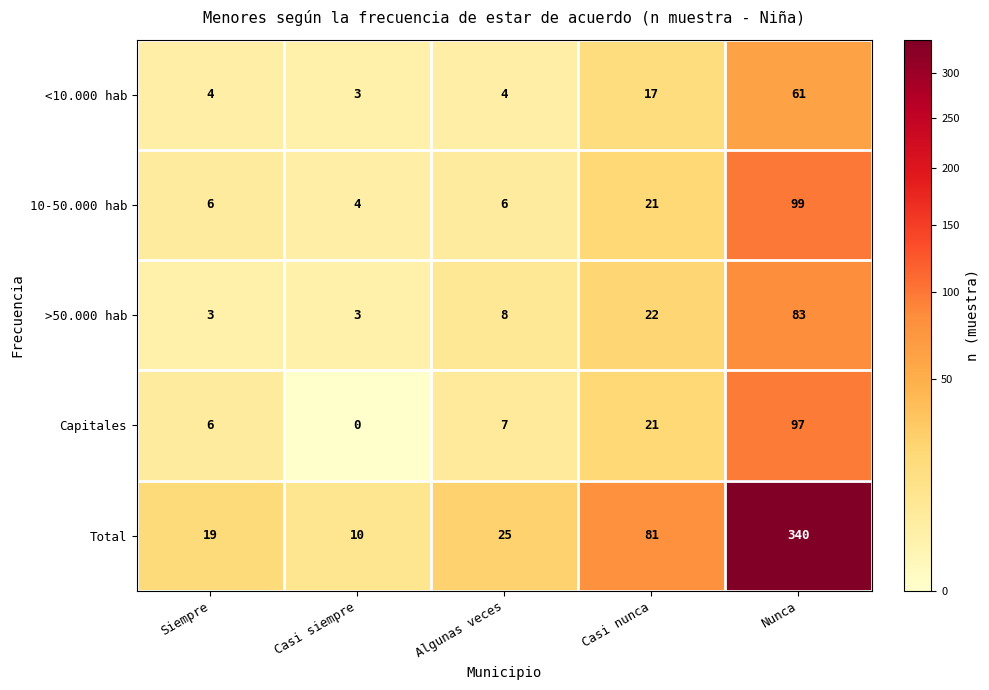

At which category does the chart reach its peak across all series?

Nunca